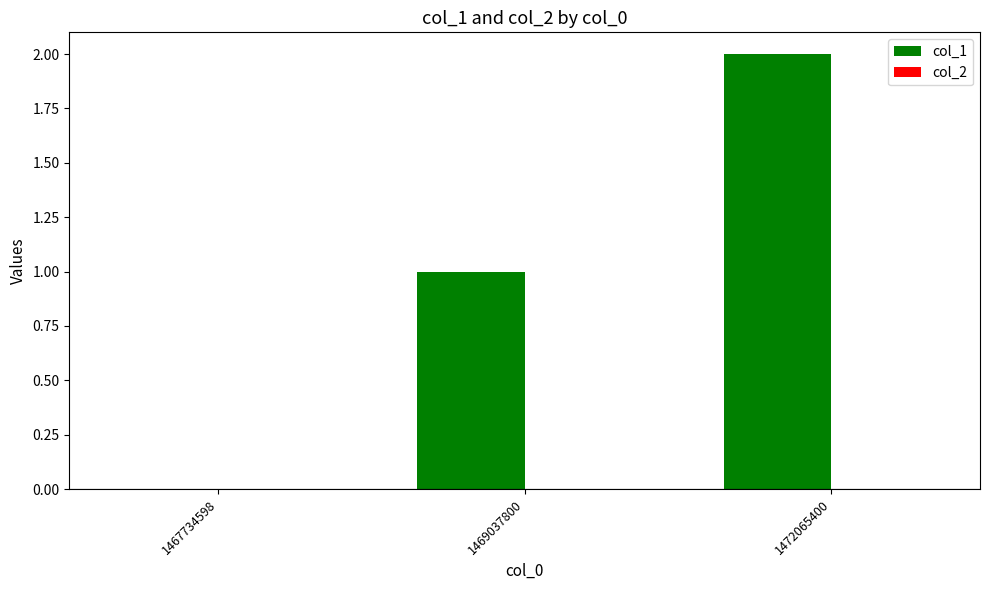

Is it true that the value at 1469037800 is 1?

True